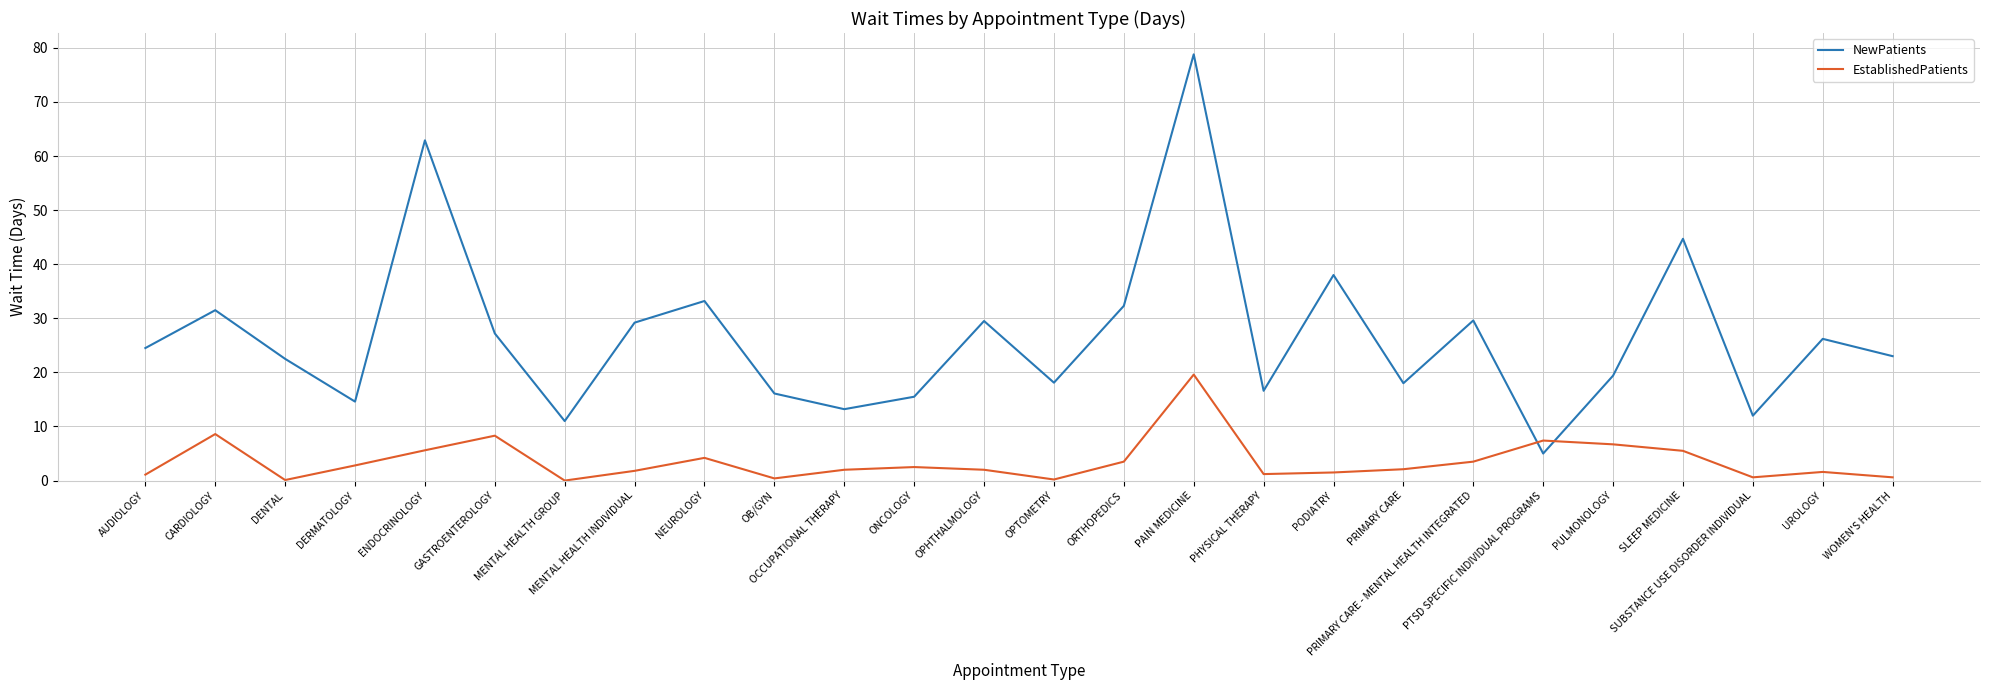

True or false: EstablishedPatients and NewPatients cross at least once.

True